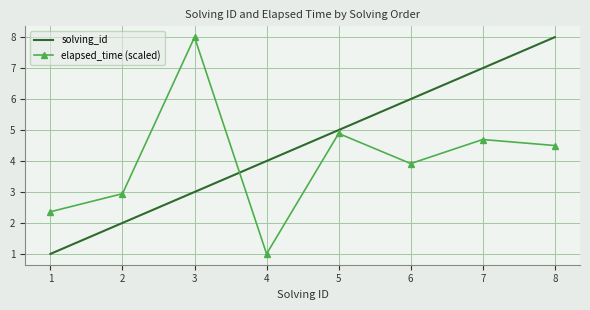

True or false: elapsed_time (scaled) and solving_id cross at least once.

True